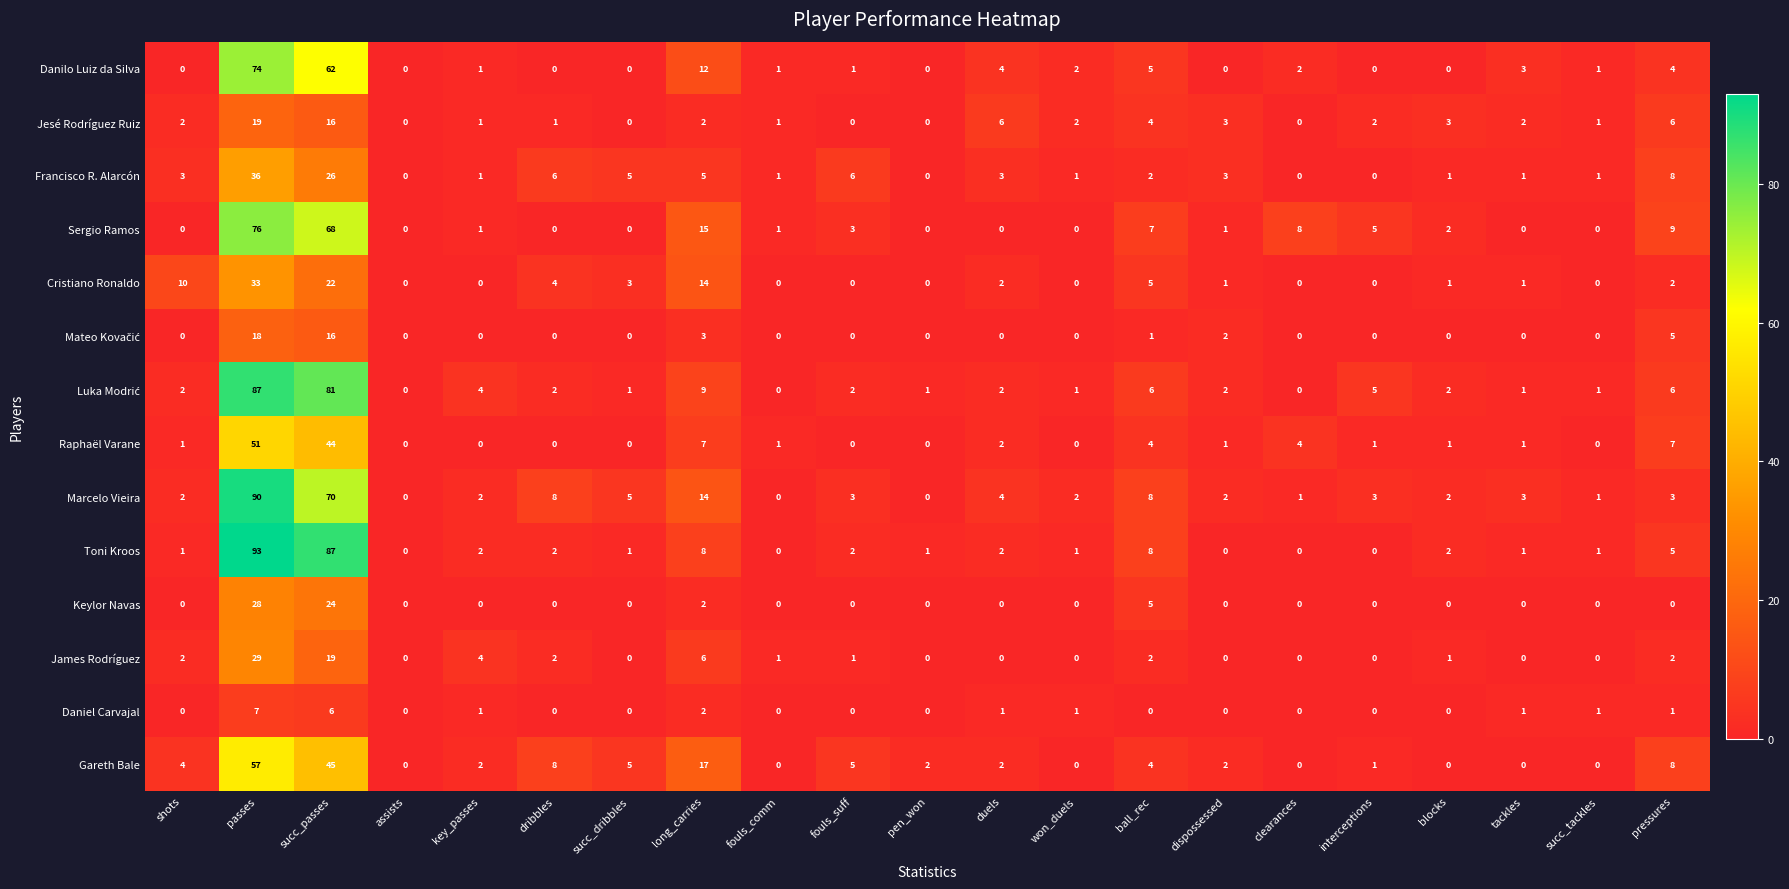

What is the difference between the maximum and minimum values in the Marcelo Vieira series?

90